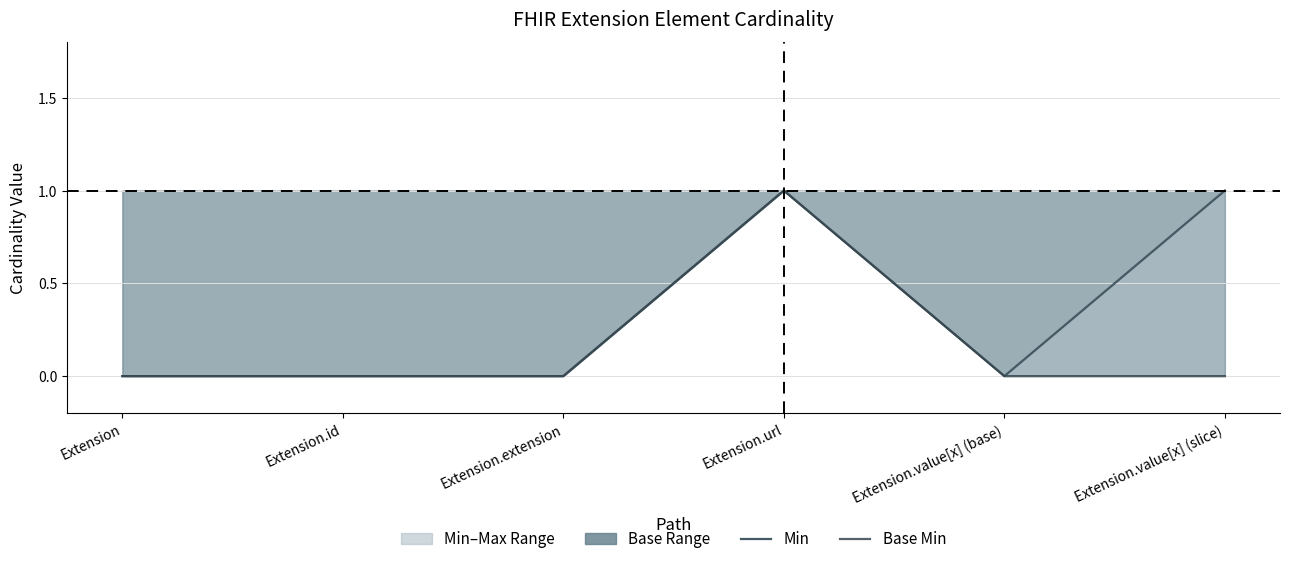

What is the total value across all series at Extension.url?

2